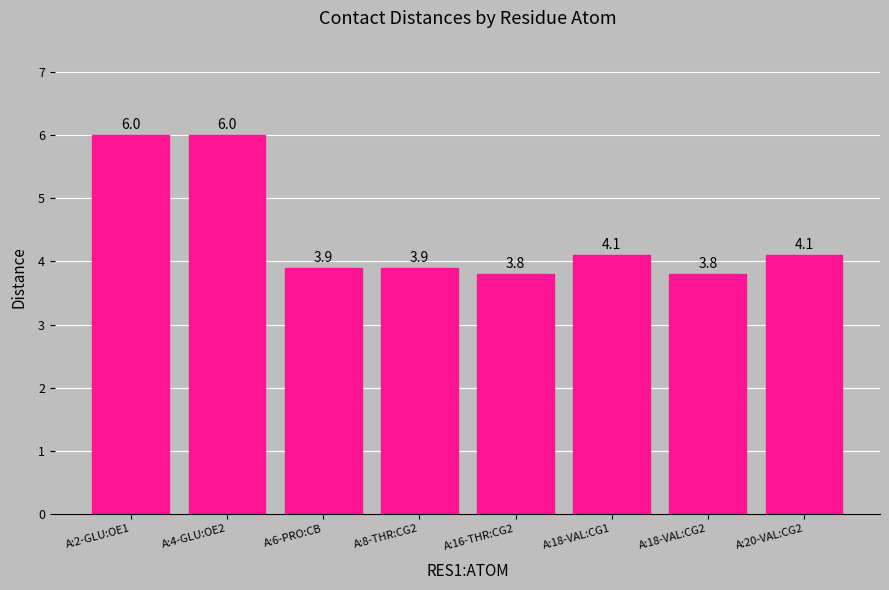

True or false: the data shows 4.1 at A:20-VAL:CG2.

True